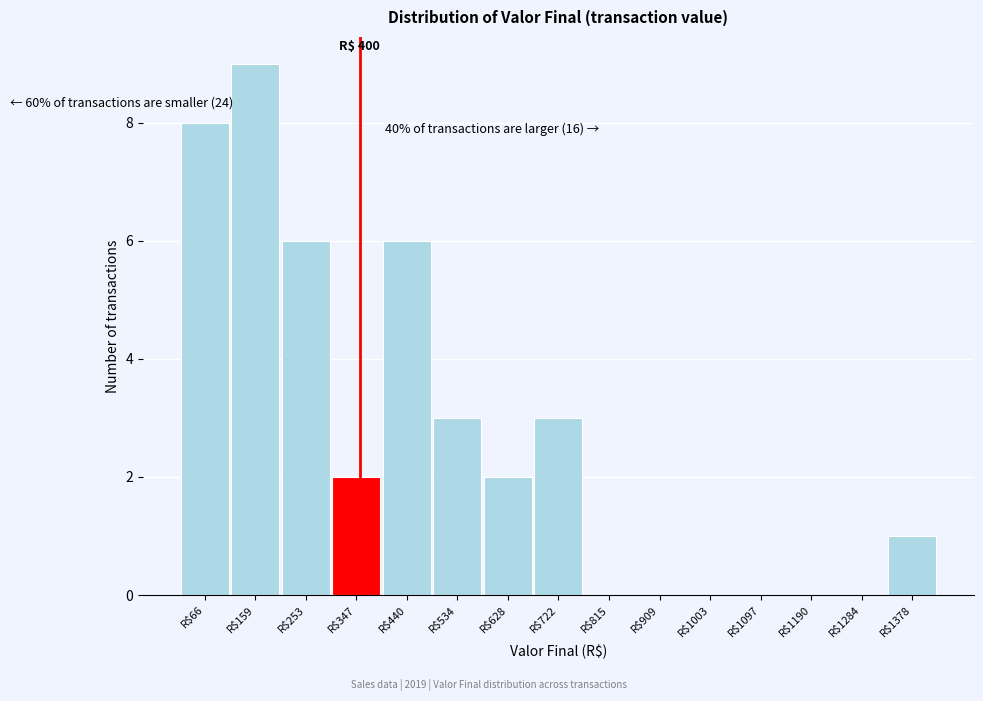

Is it true that the value at R$347 is 1?

False